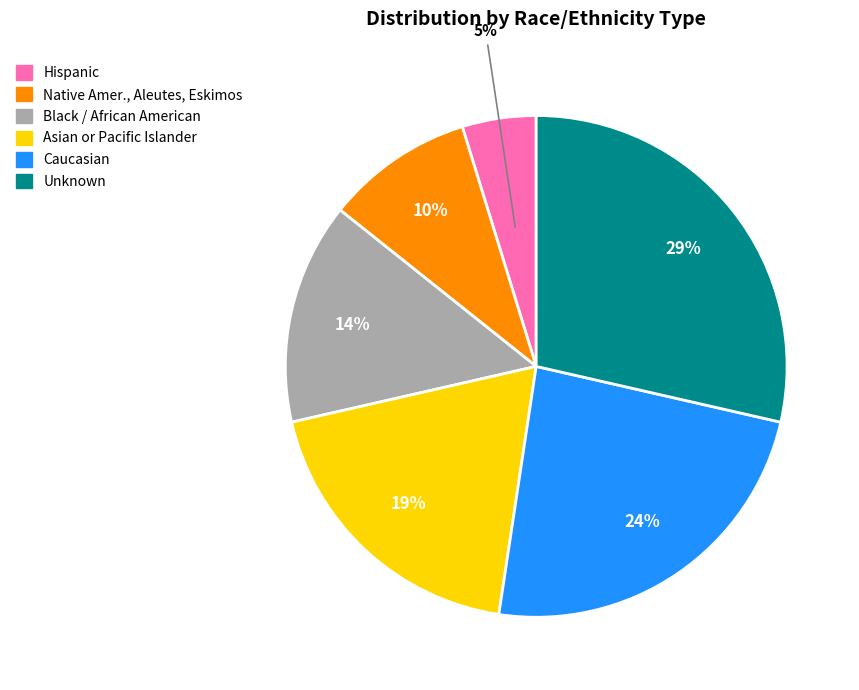

Between Hispanic and Native Amer., Aleutes, Eskimos, which is larger?

Native Amer., Aleutes, Eskimos